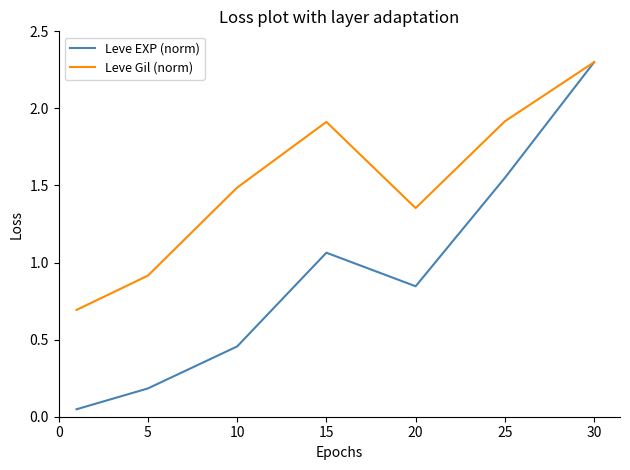

What is the maximum value shown in the chart?

2.3